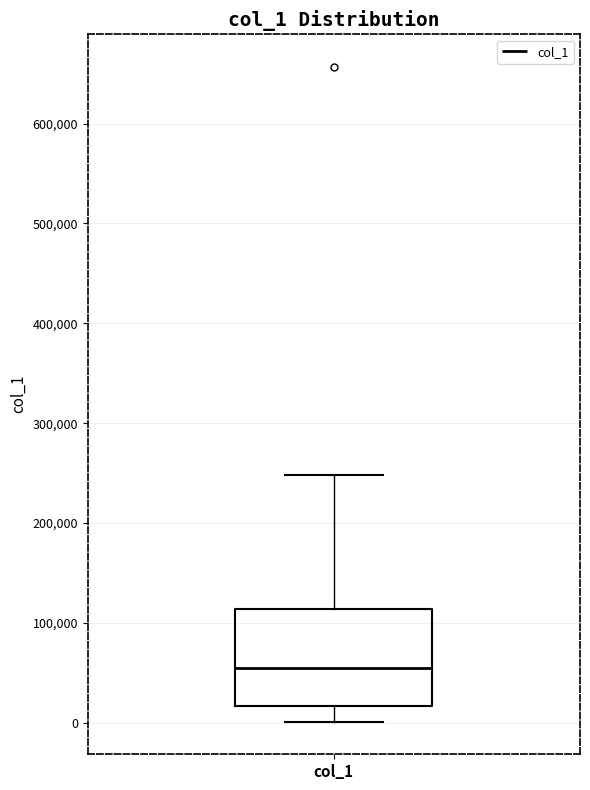

Transcribe this box plot: give where the median line is, the range the box spans, and where the two whiskers end, as read against the y-axis. The values are not printed on the chart, so give them approximately, as read against the axis.

median 60000, box 20000 to 110000, whiskers 0 to 250000